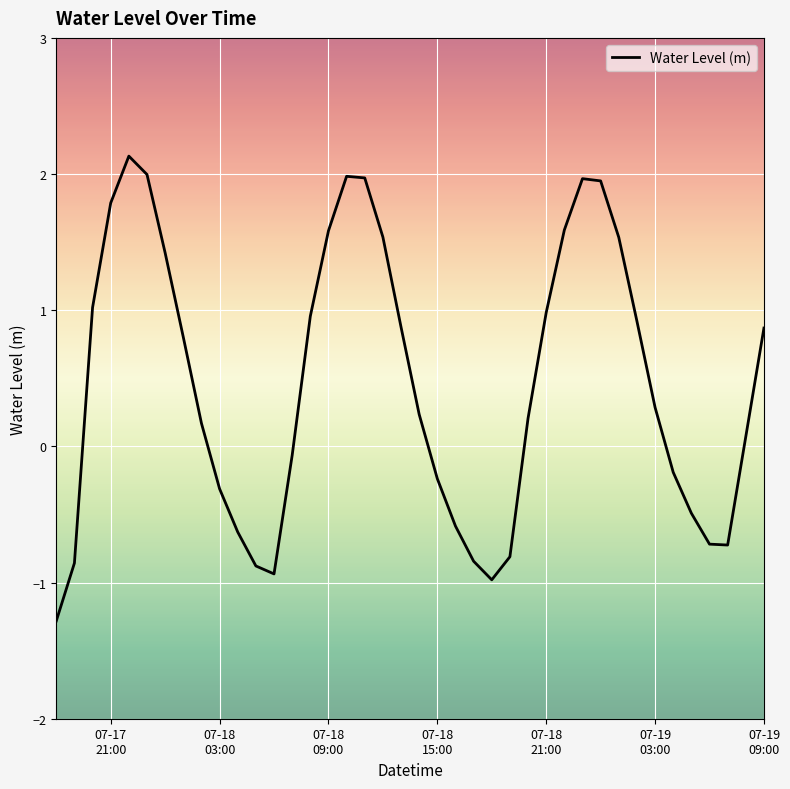

What is the difference between the maximum and minimum values?

3.4